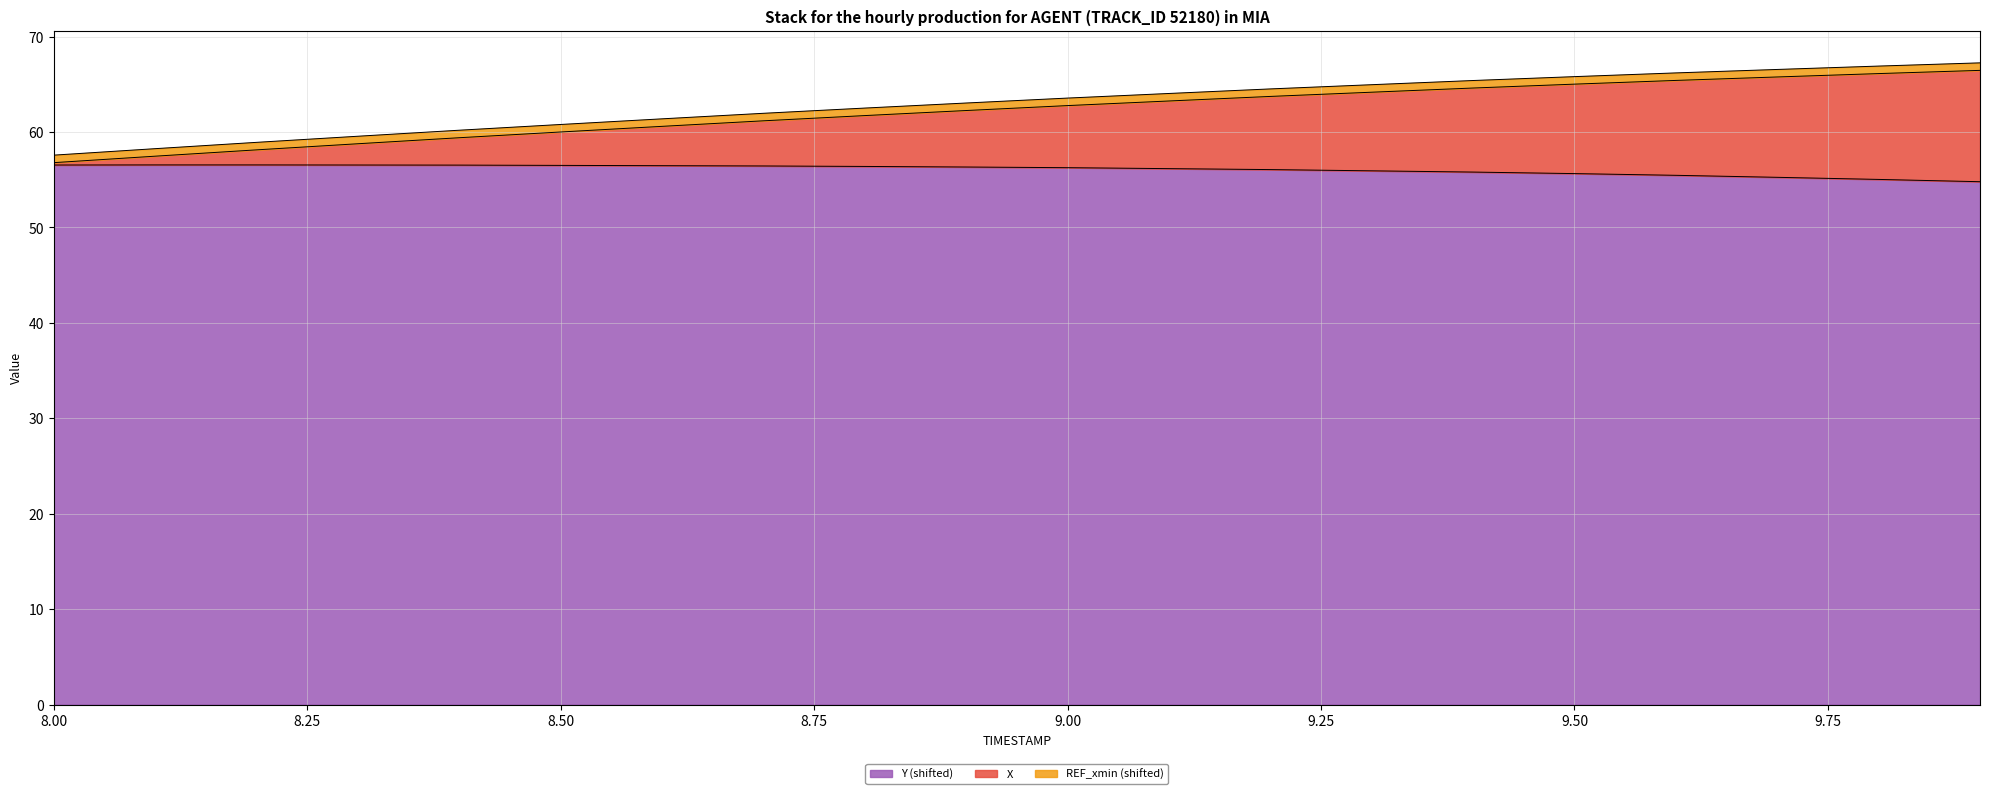

What is the maximum value for Y (shifted)?

56.6